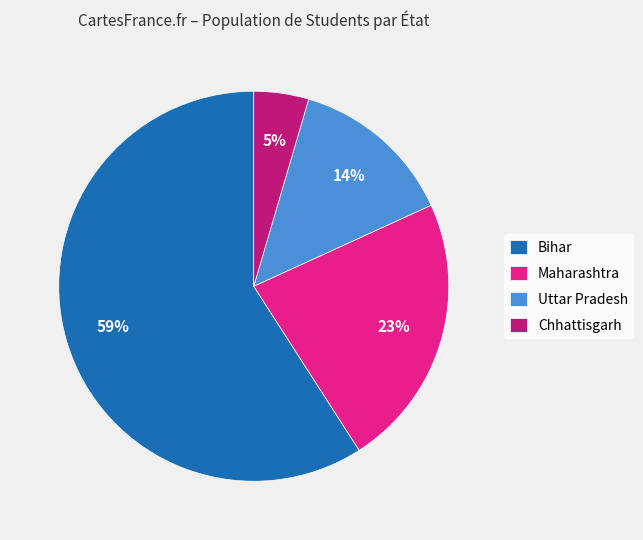

Approximately how many times larger is the value at Maharashtra compared to Bihar?

0.4